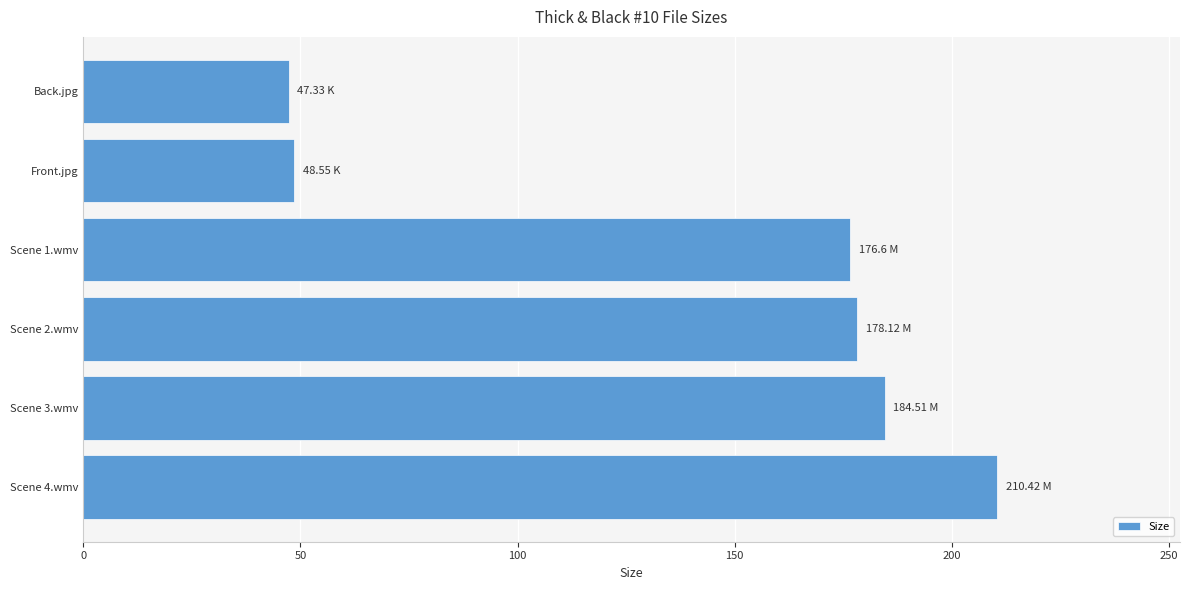

Are the bars horizontal?

Yes